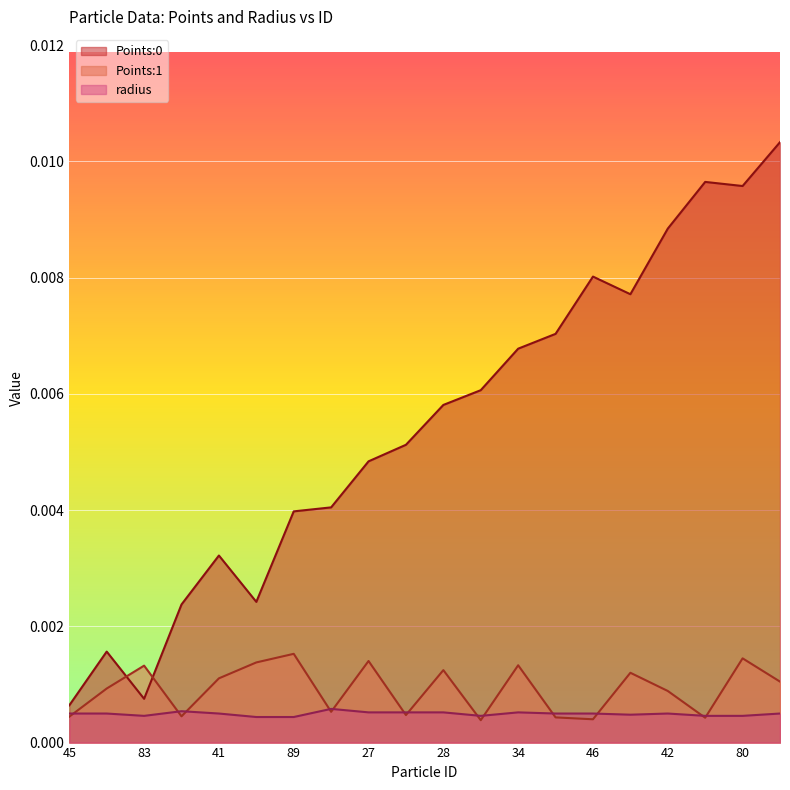

True or false: radius and Points:0 cross at least once.

False